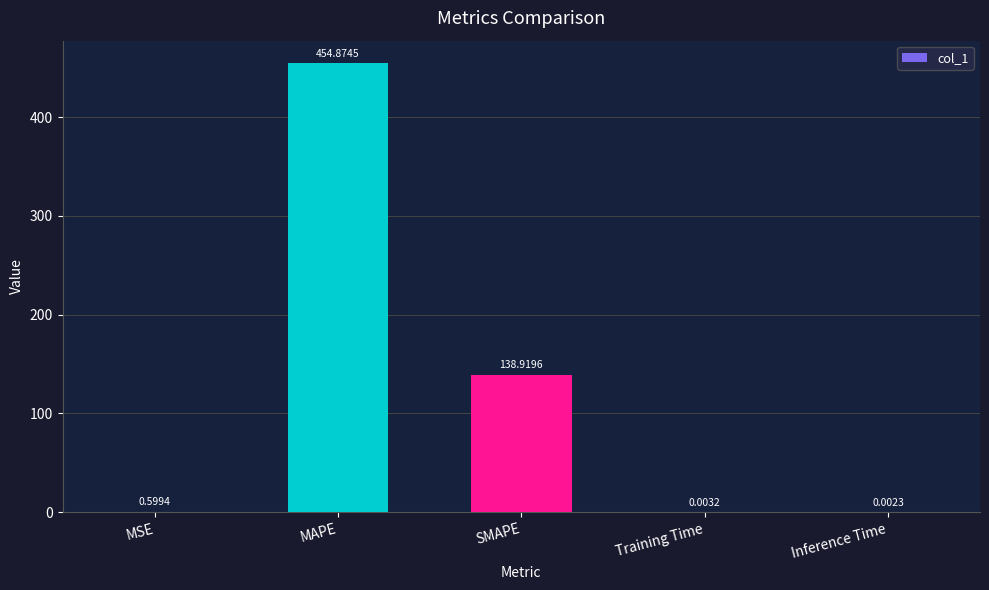

At which category does the chart reach its peak across all series?

MAPE